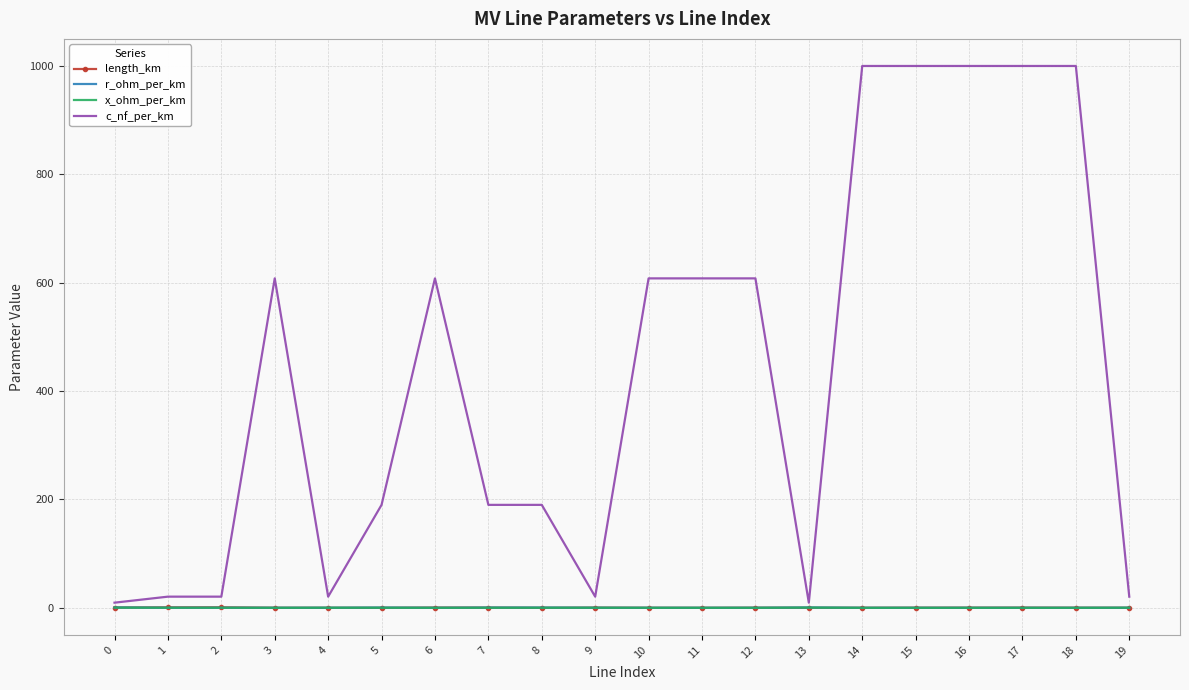

Which series has the largest total across all categories?

c_nf_per_km